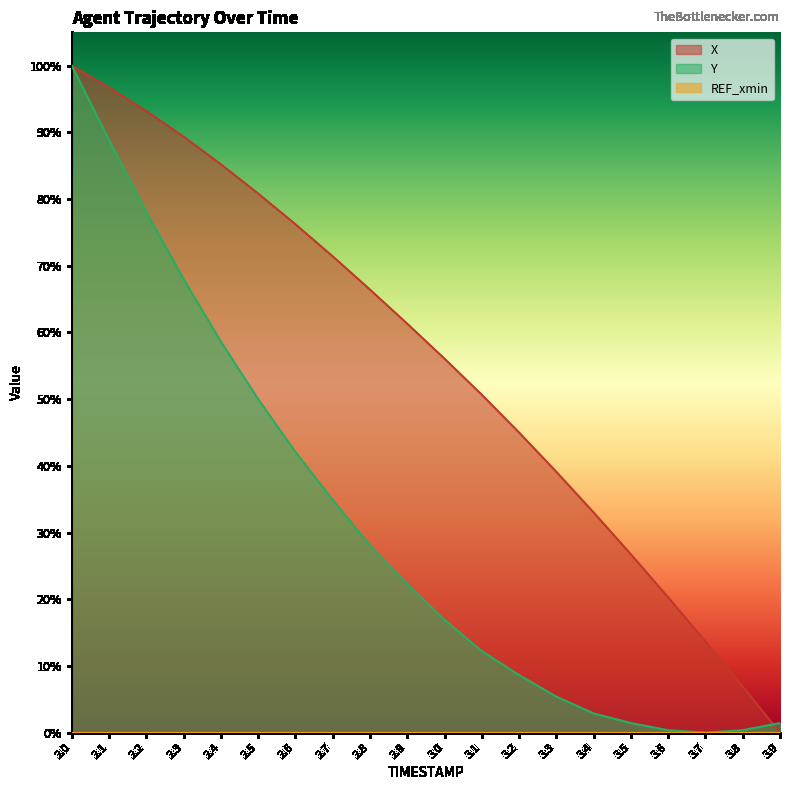

True or false: X has more than 2 interior local peaks.

False